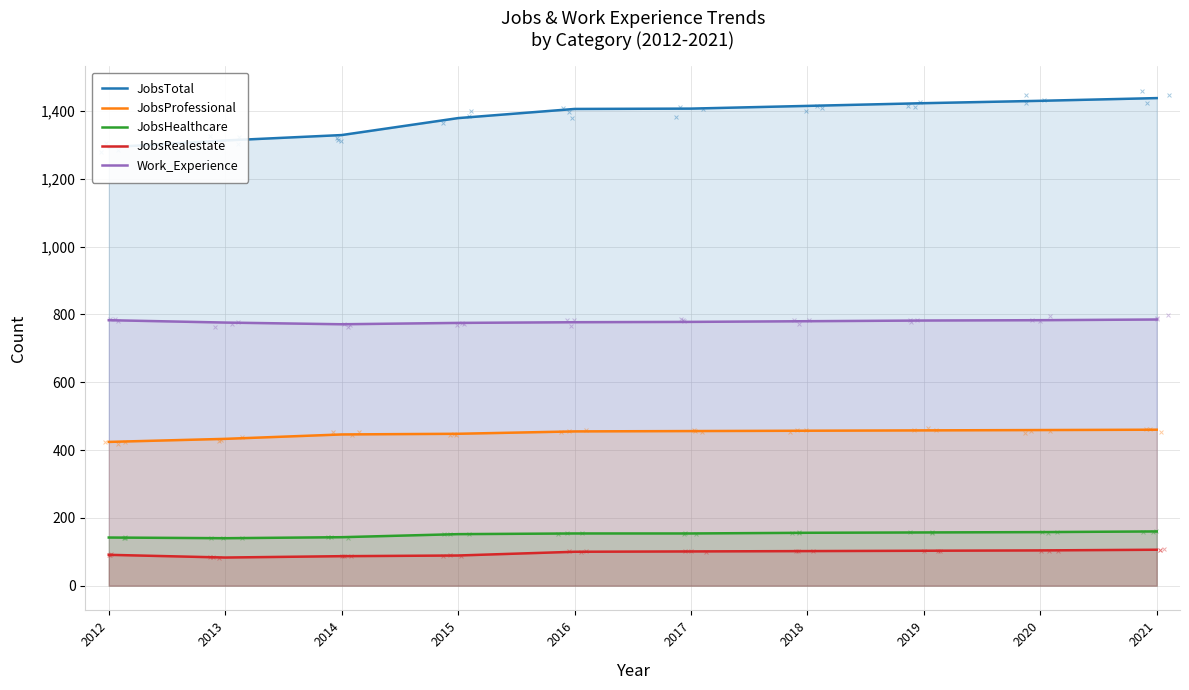

Which series reaches the minimum Y coordinate?

JobsRealestate